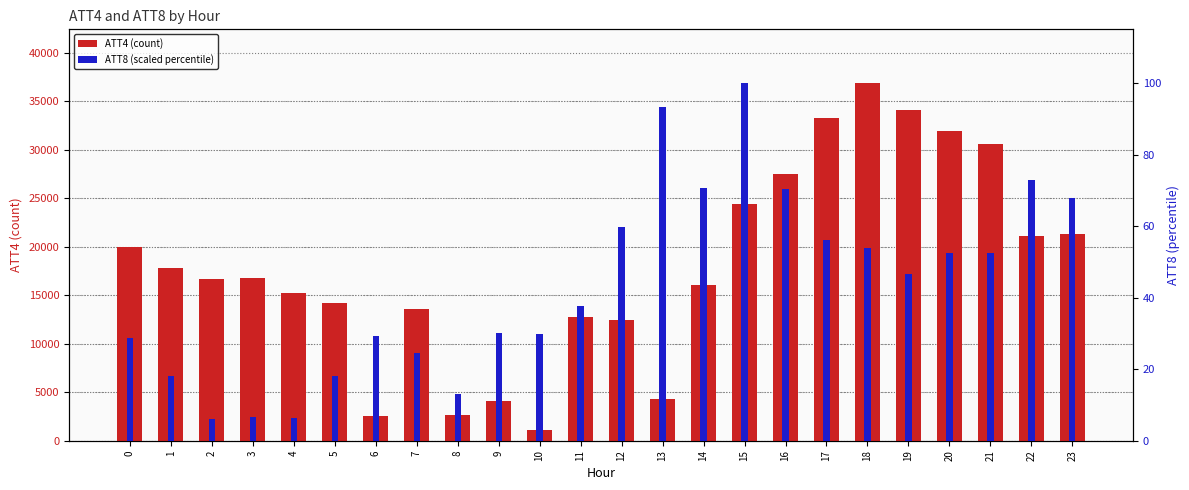

Rank the series by their average value, from highest to lowest.

ATT4 (count), ATT8 (percentile)